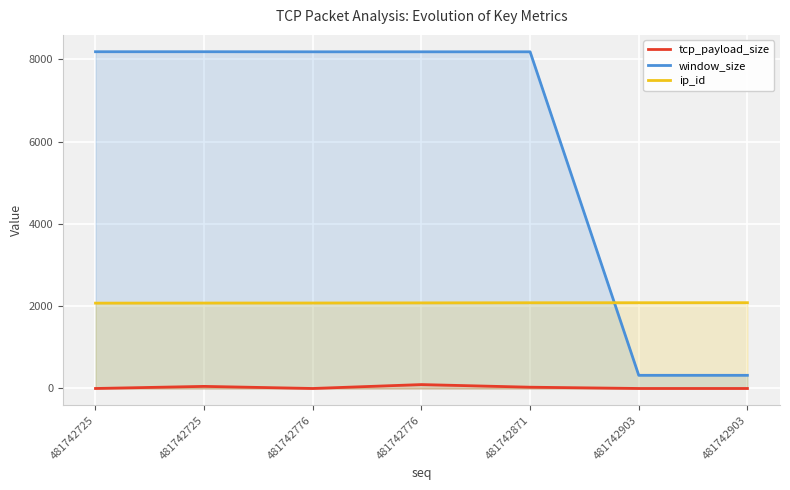

What value does the ip_id series have at 481742725, to the nearest 5?

2075